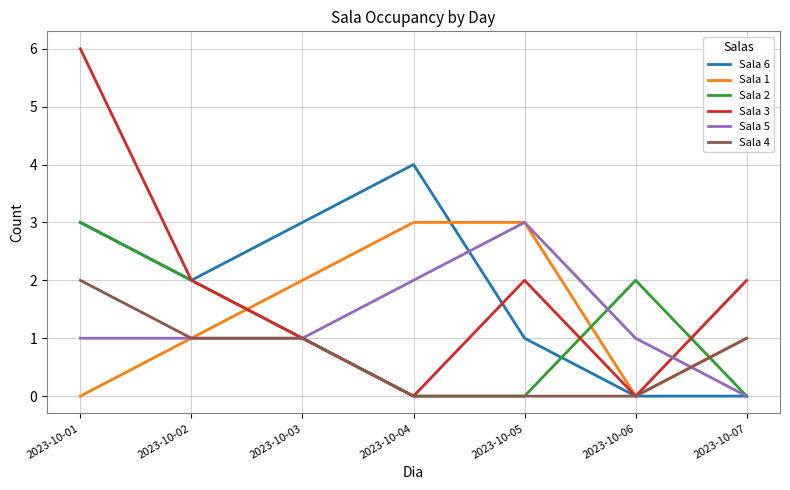

What is the maximum value shown in the chart?

6